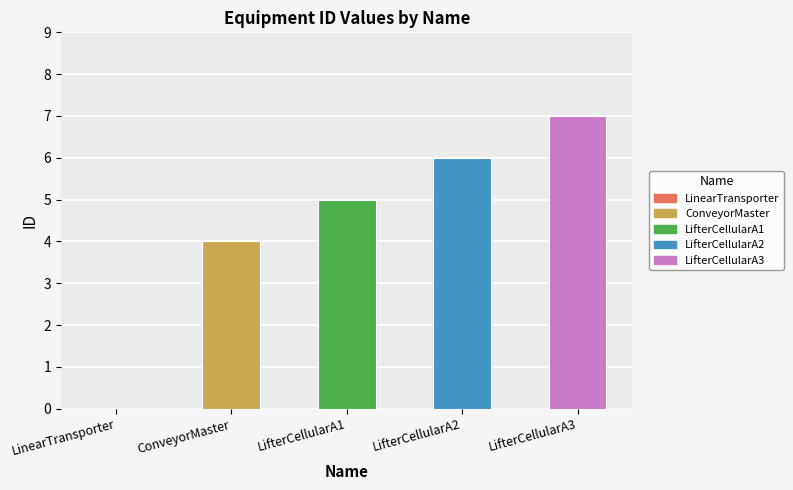

Is it true that the value at LifterCellularA1 is 5?

True